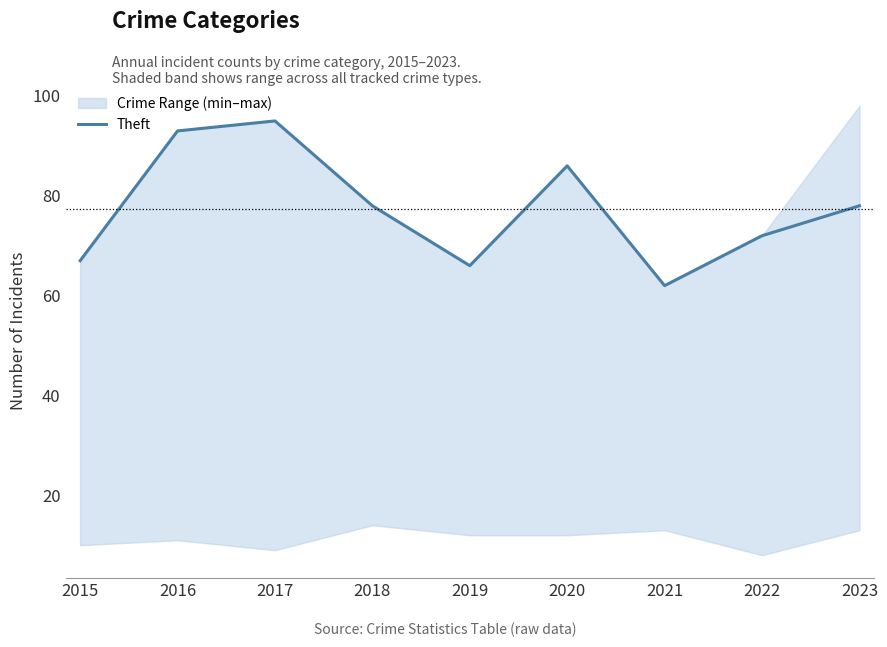

The value at 2017 is 31. True or false?

False